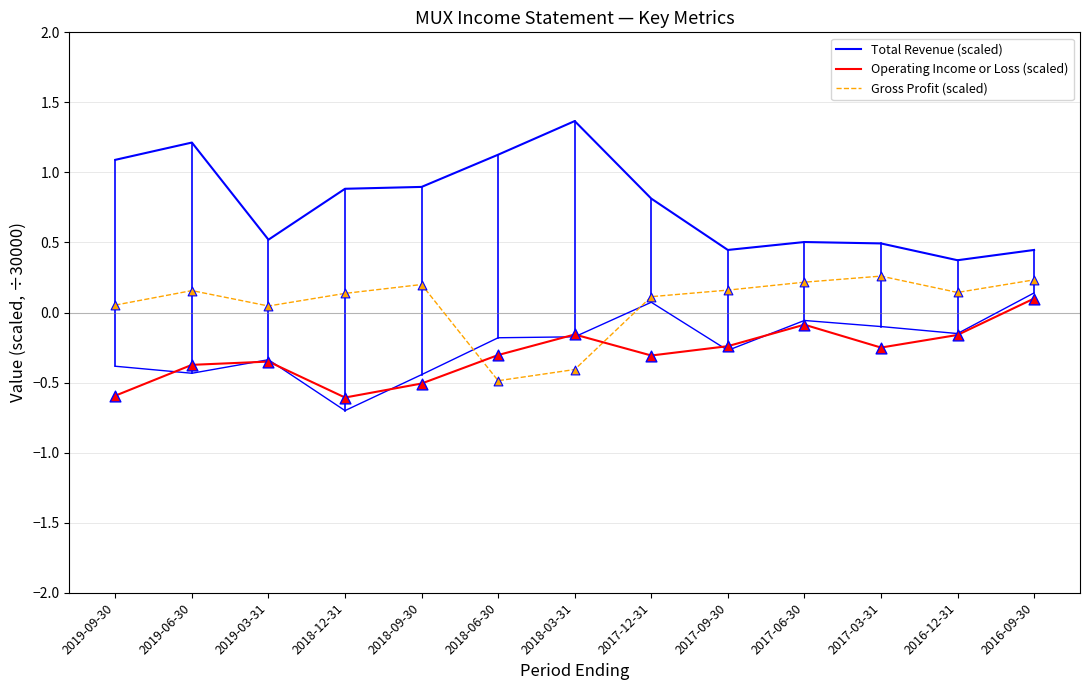

Which series has the largest total across all categories?

Total Revenue (scaled)